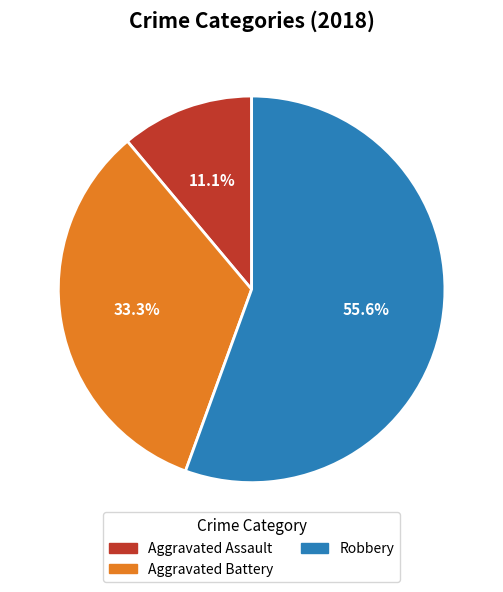

The Aggravated Assault slice represents 11% of the pie. True or false?

True